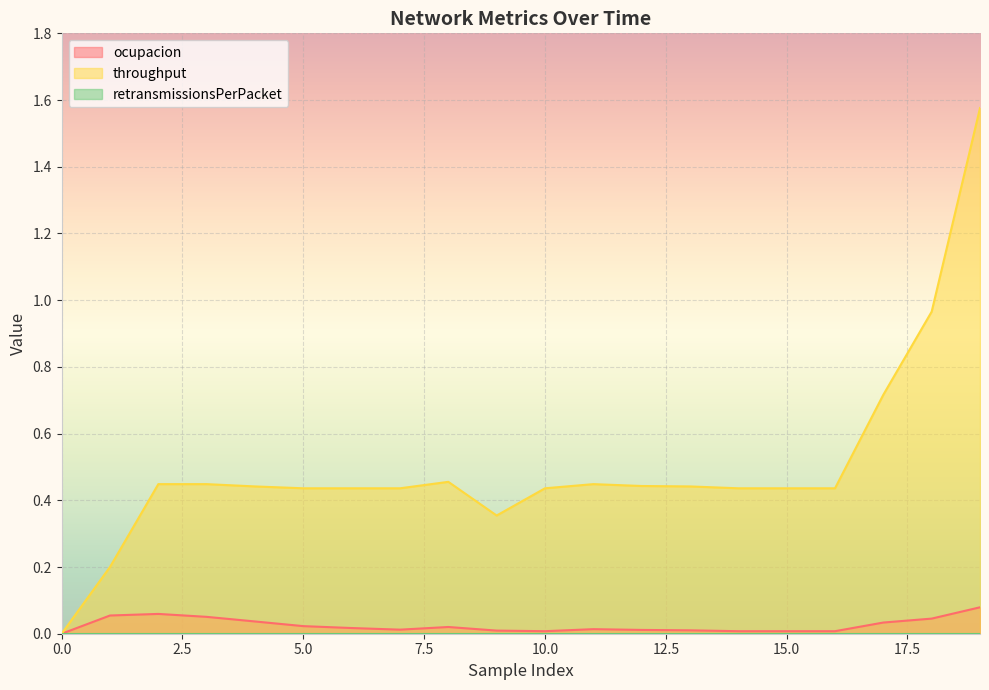

True or false: throughput and ocupacion cross at least once.

False